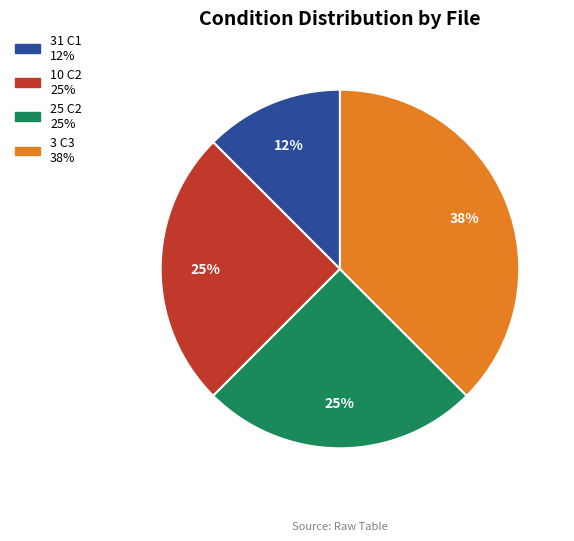

The 3 C3 slice represents 38% of the pie. True or false?

True